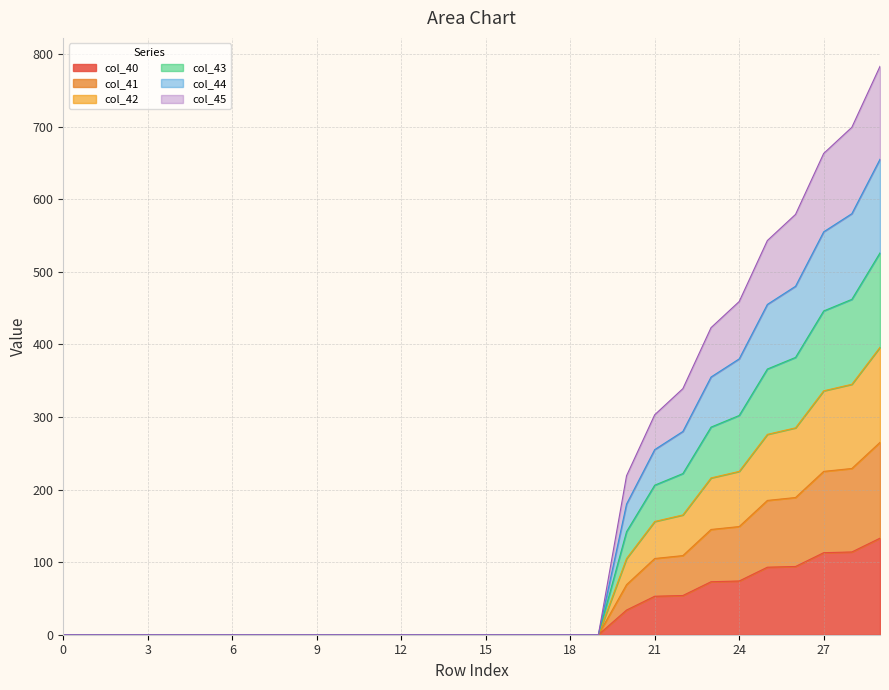

Rank the series at 8 from lowest to highest value.

col_40, col_41, col_42, col_43, col_44, col_45